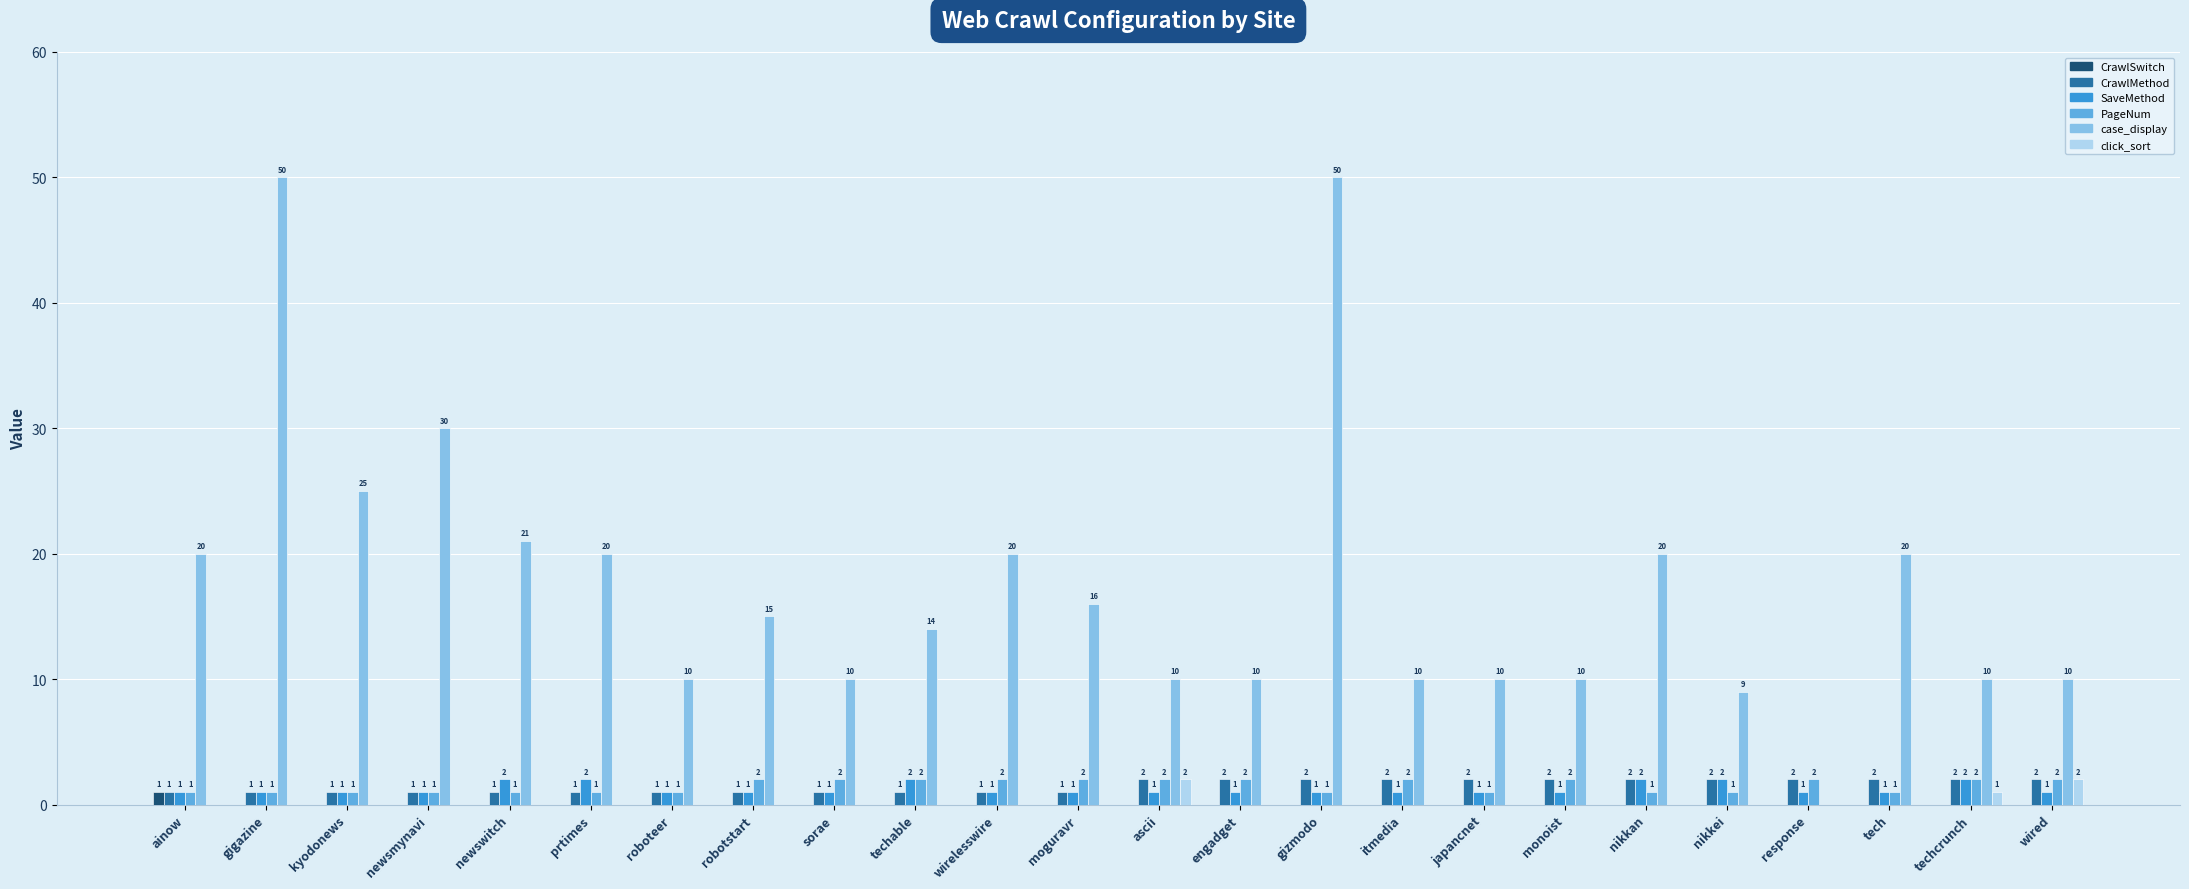

How many click_sort values are between 0 and 1?

22